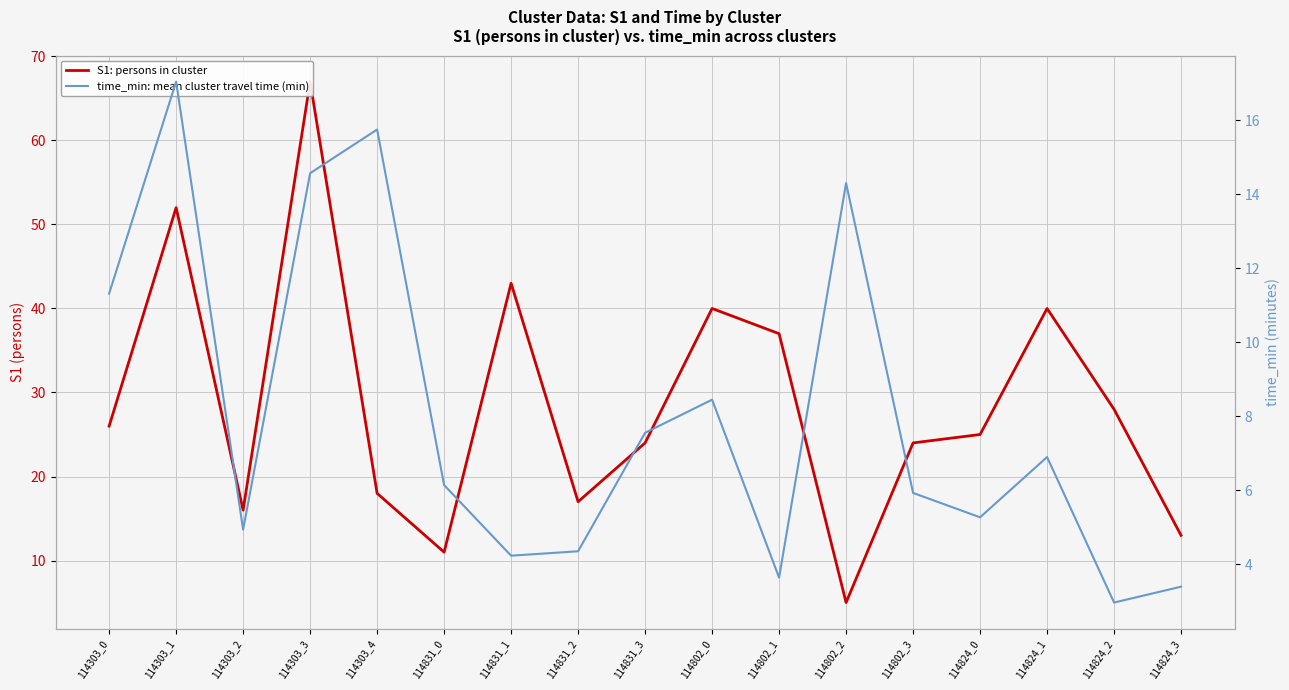

Between which two adjacent categories do S1: persons in cluster and time_min: mean cluster travel time (min) first intersect?

114802_1 and 114802_2